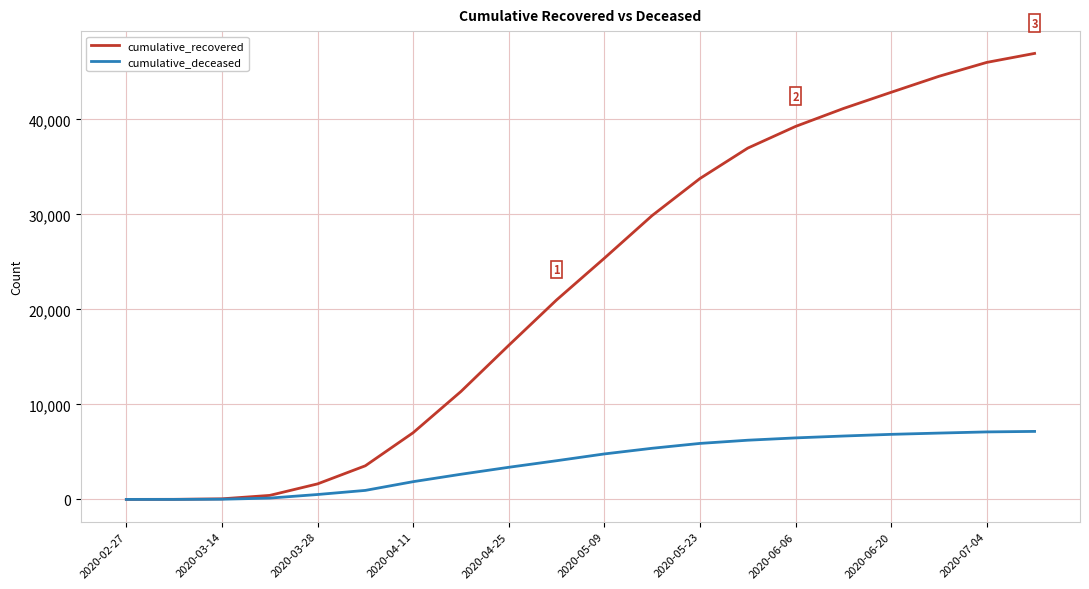

True or false: cumulative_recovered has more than 1 interior local peaks.

False